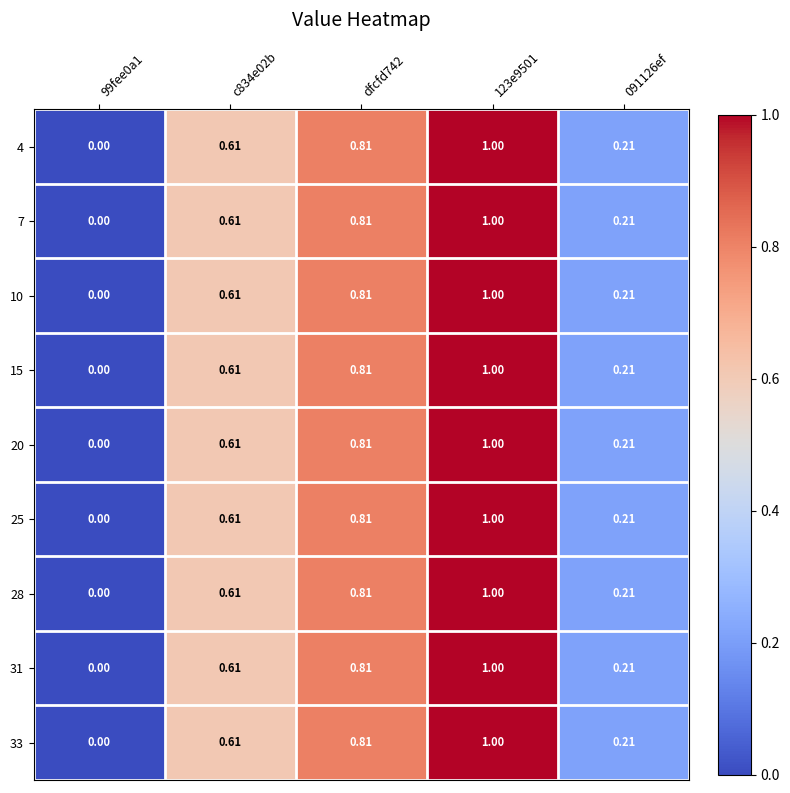

Is the value of 20 at 123e9501 greater than the value of 25 at dfcfd742?

Yes